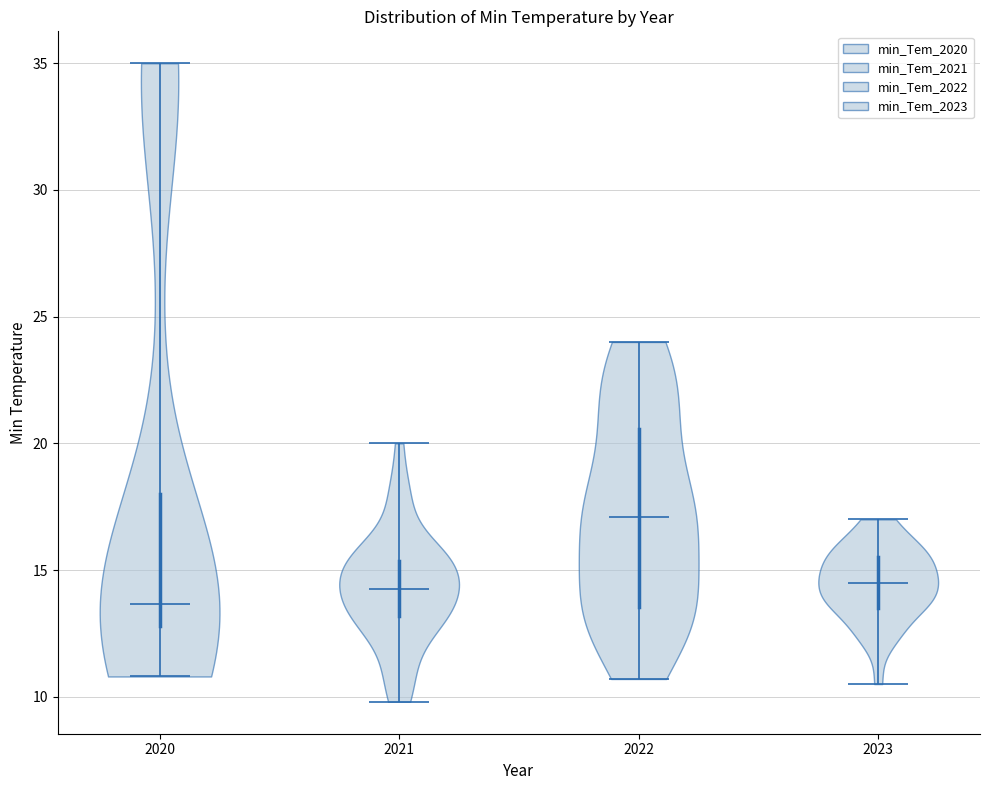

Reading left to right, read every violin against the y-axis: where its median line is, and the lowest and highest points it reaches. The values are not printed on the chart, so give them approximately, as read against the axis.

2020: median line 13.5, lowest point 11.0, highest point 35.0
2021: median line 14.5, lowest point 10.0, highest point 20.0
2022: median line 17.0, lowest point 10.5, highest point 24.0
2023: median line 14.5, lowest point 10.5, highest point 17.0